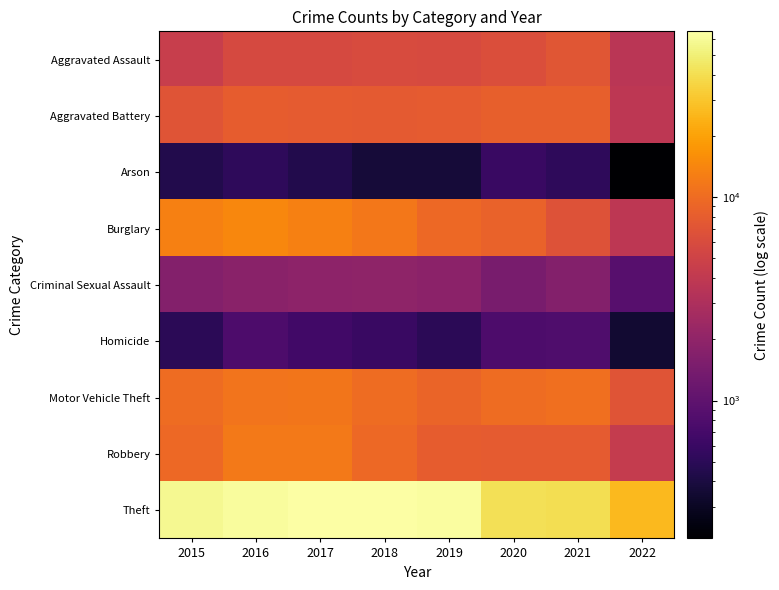

Rank the series by their maximum value, from highest to lowest.

Theft, Burglary, Robbery, Motor Vehicle Theft, Aggravated Battery, Aggravated Assault, Criminal Sexual Assault, Homicide, Arson